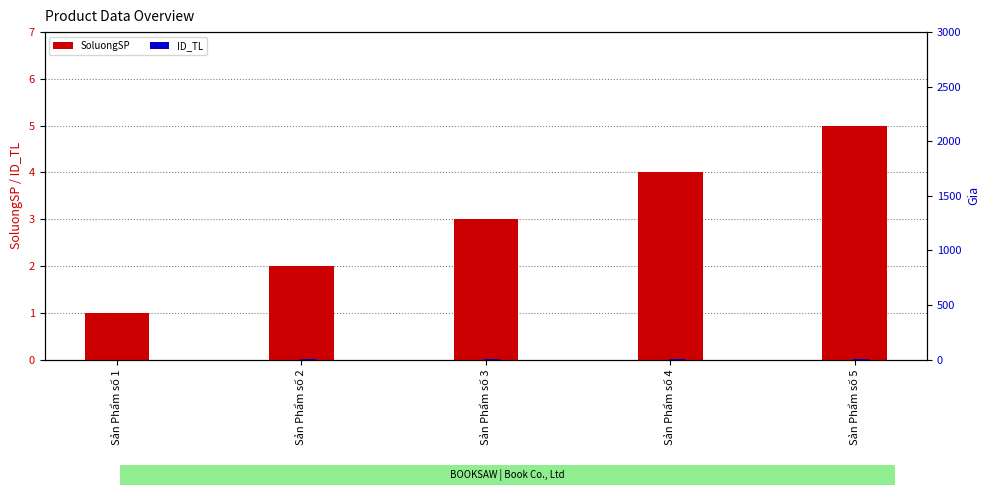

Reading right to left, extract all data points from this chart.

SoluongSP: Sản Phẩm số 5=5	Sản Phẩm số 4=4	Sản Phẩm số 3=3	Sản Phẩm số 2=2	Sản Phẩm số 1=1
ID_TL: Sản Phẩm số 5=5	Sản Phẩm số 4=4	Sản Phẩm số 3=3	Sản Phẩm số 2=2	Sản Phẩm số 1=1